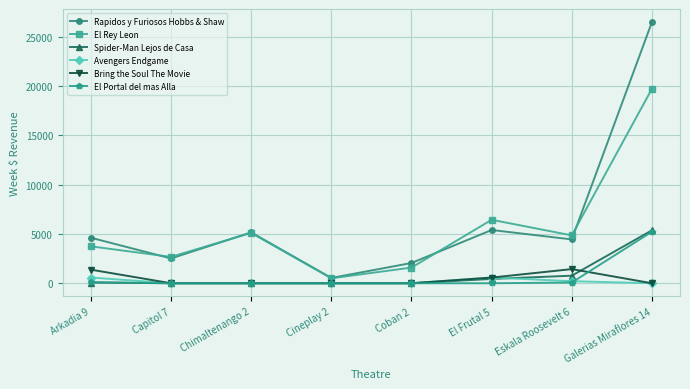

What is the difference between the highest and lowest values at Galerias Miraflores 14?

26491.4